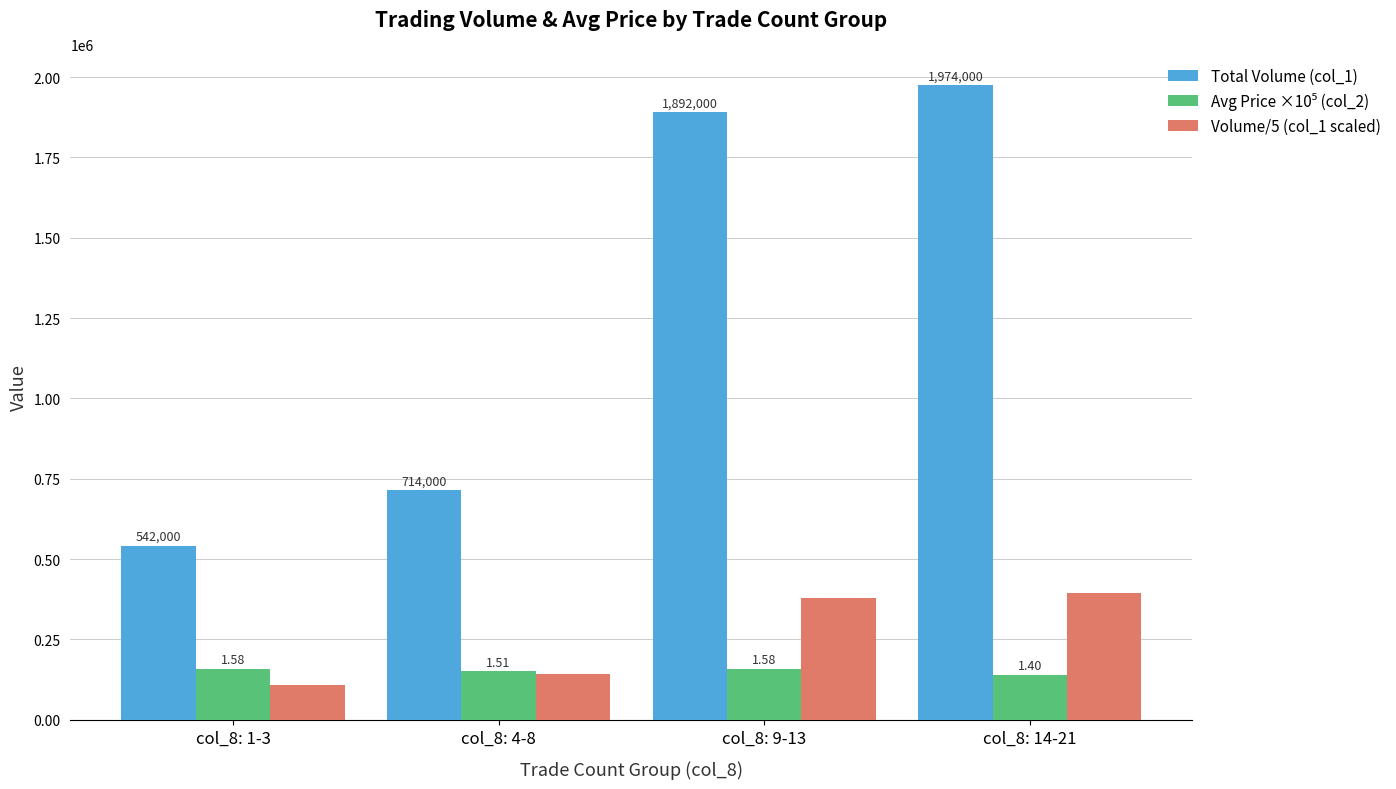

How many groups of bars are there?

4